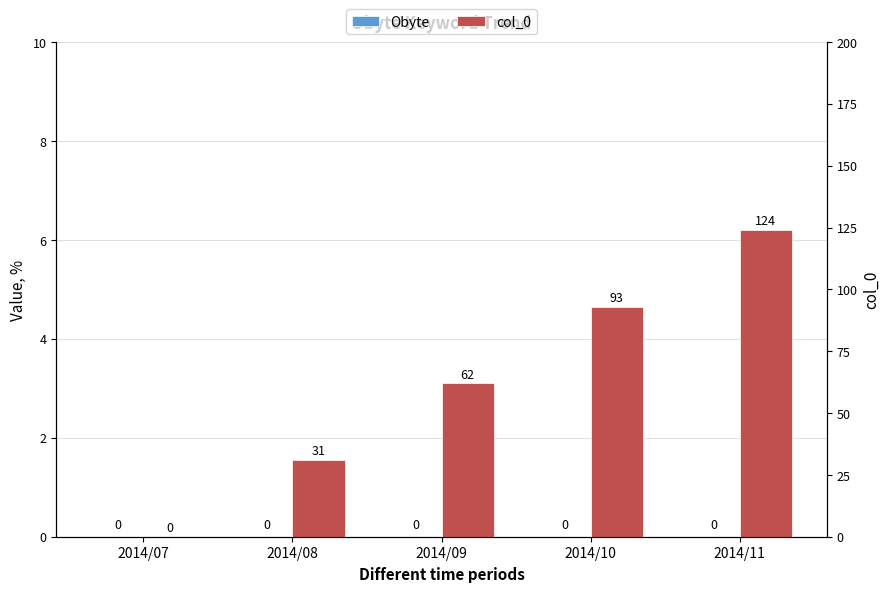

How many categories are shown in the chart?

5